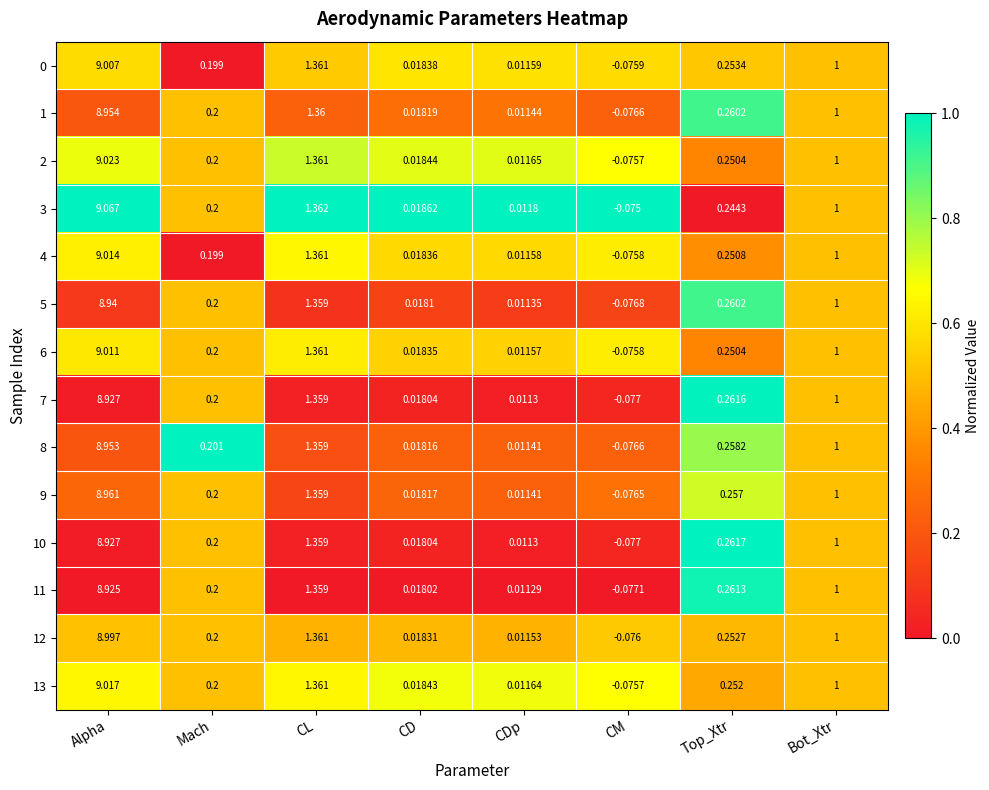

Rank the categories by 12 value from highest to lowest.

Alpha, CL, Bot_Xtr, Top_Xtr, Mach, CD, CDp, CM